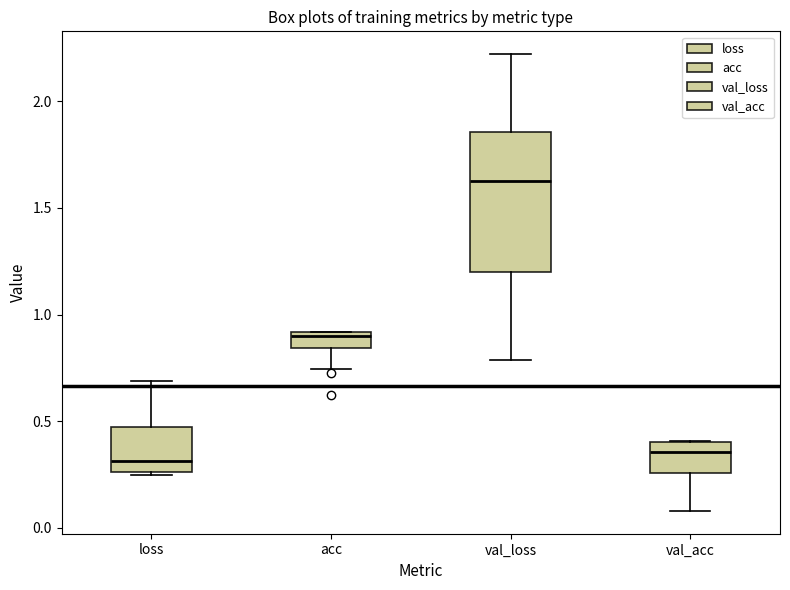

Reading left to right, transcribe this box plot: for each box, give where its median line is, the range the box spans, and where its two whiskers end, as read against the y-axis. The values are not printed on the chart, so give them approximately, as read against the axis.

loss: median 0.30, box 0.25 to 0.45, whiskers 0.25 to 0.70
acc: median 0.90 (just below the box's upper edge), box 0.85 to 0.90, whiskers 0.75 to 0.90
val_loss: median 1.65, box 1.20 to 1.85, whiskers 0.80 to 2.20
val_acc: median 0.35, box 0.25 to 0.40, whiskers 0.10 to 0.40